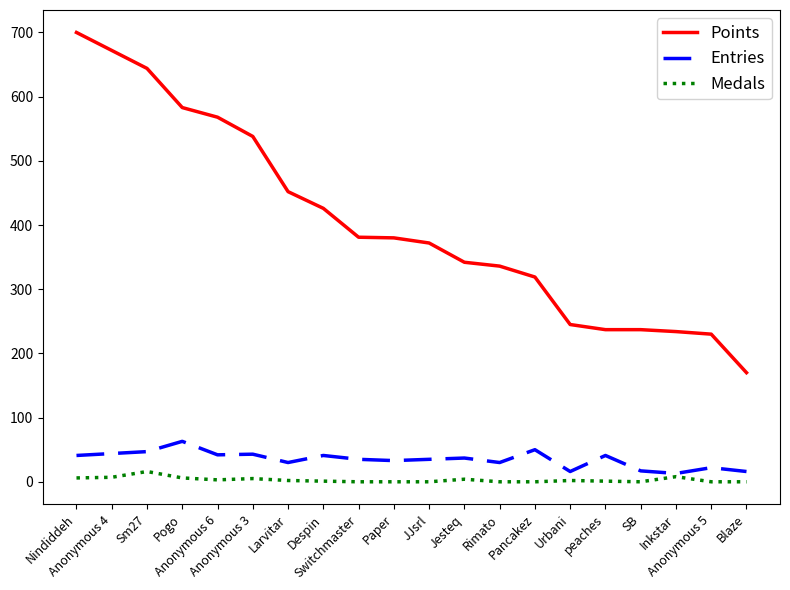

True or false: Points and Medals cross at least once.

False